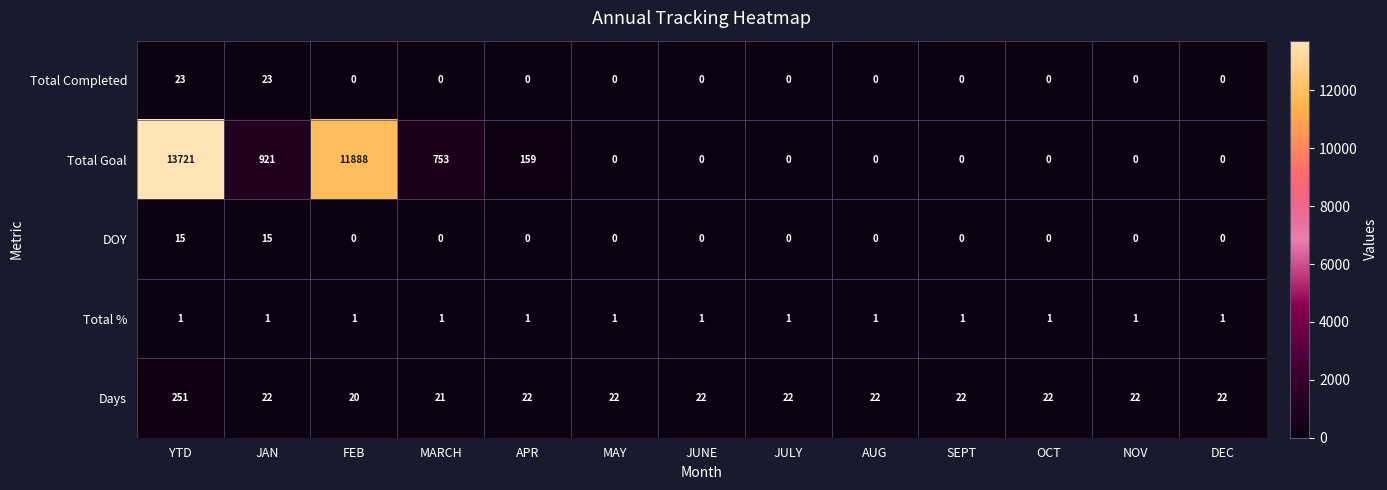

What is the maximum value shown in the chart?

13721